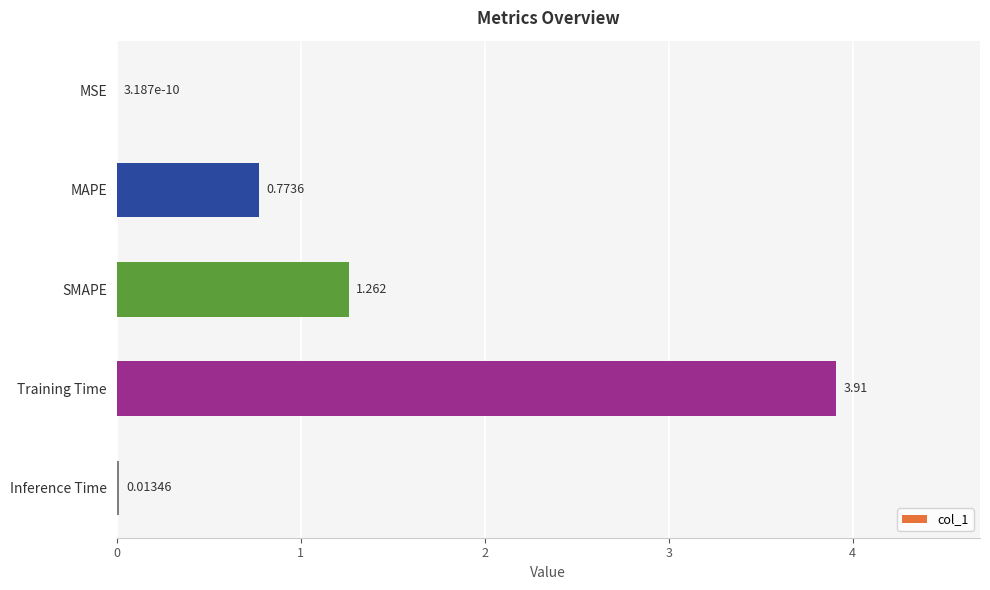

Which label corresponds to the largest value in the chart?

Training Time